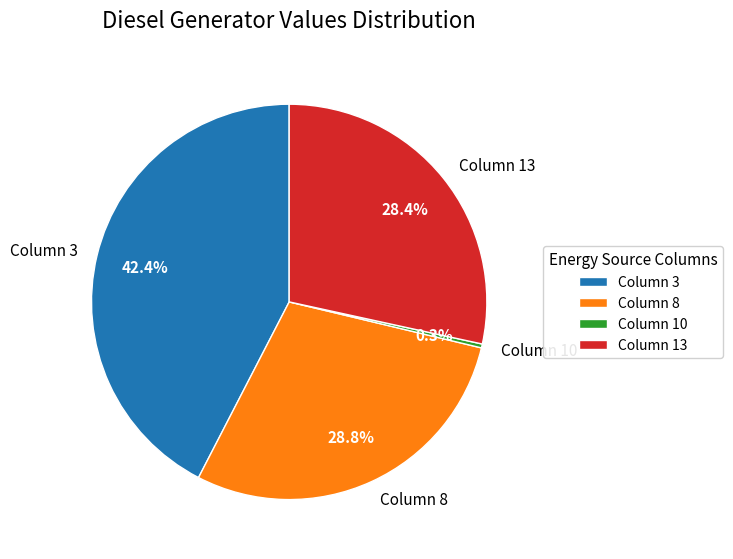

What is the smallest slice in the pie chart?

Column 10